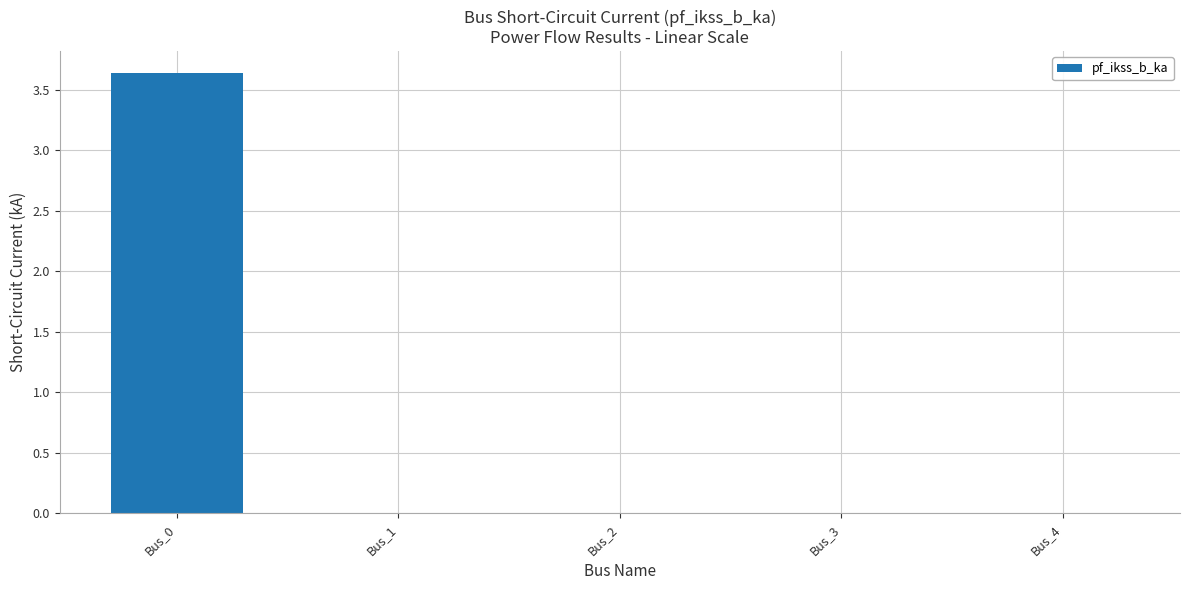

What is the sum of all values?

3.6